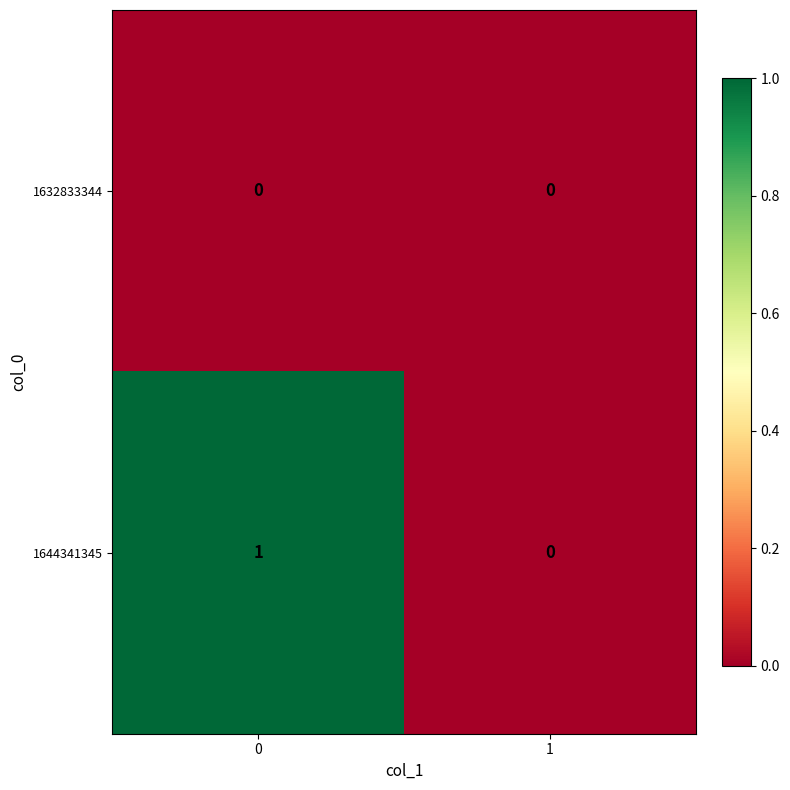

Which series has the largest range (max minus min)?

1644341345